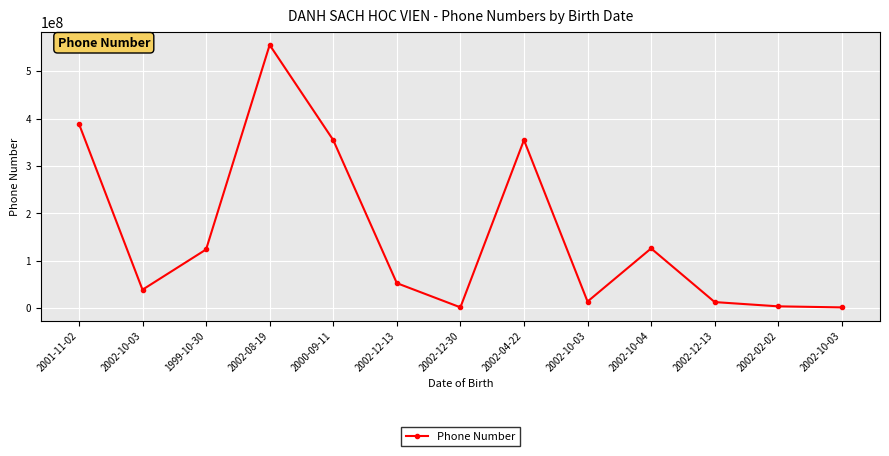

What is the sum of all values?

2024893410